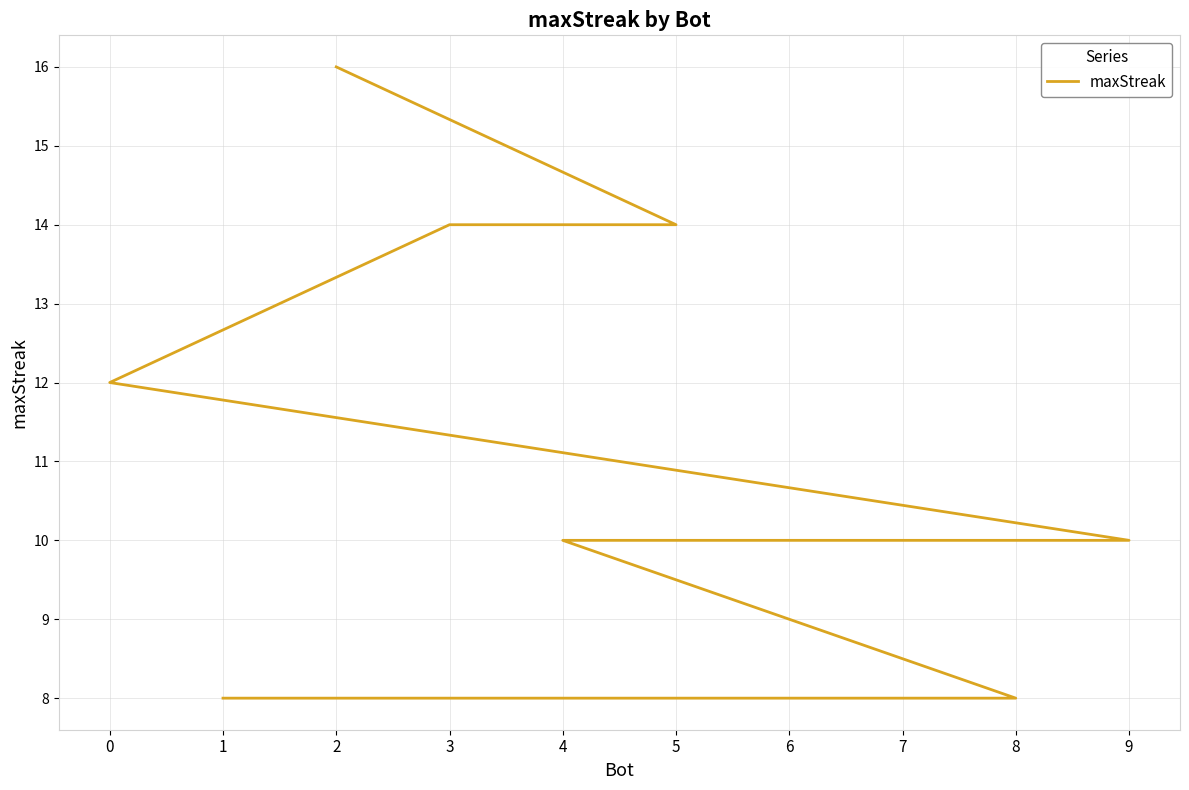

What is the smallest value displayed?

8